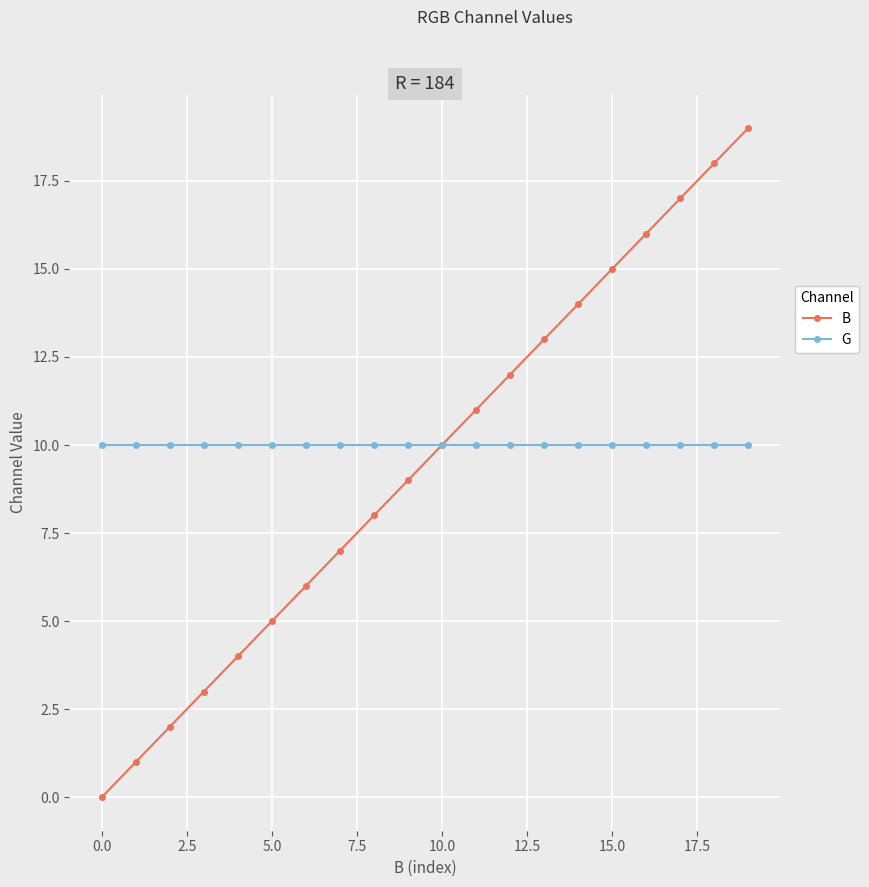

Reading left to right, what are all the values shown in this chart?

B: 0	1	2	3	4	5	6	7	8	9	10	11	12	13	14	15	16	17	18	19
G: 10	10	10	10	10	10	10	10	10	10	10	10	10	10	10	10	10	10	10	10